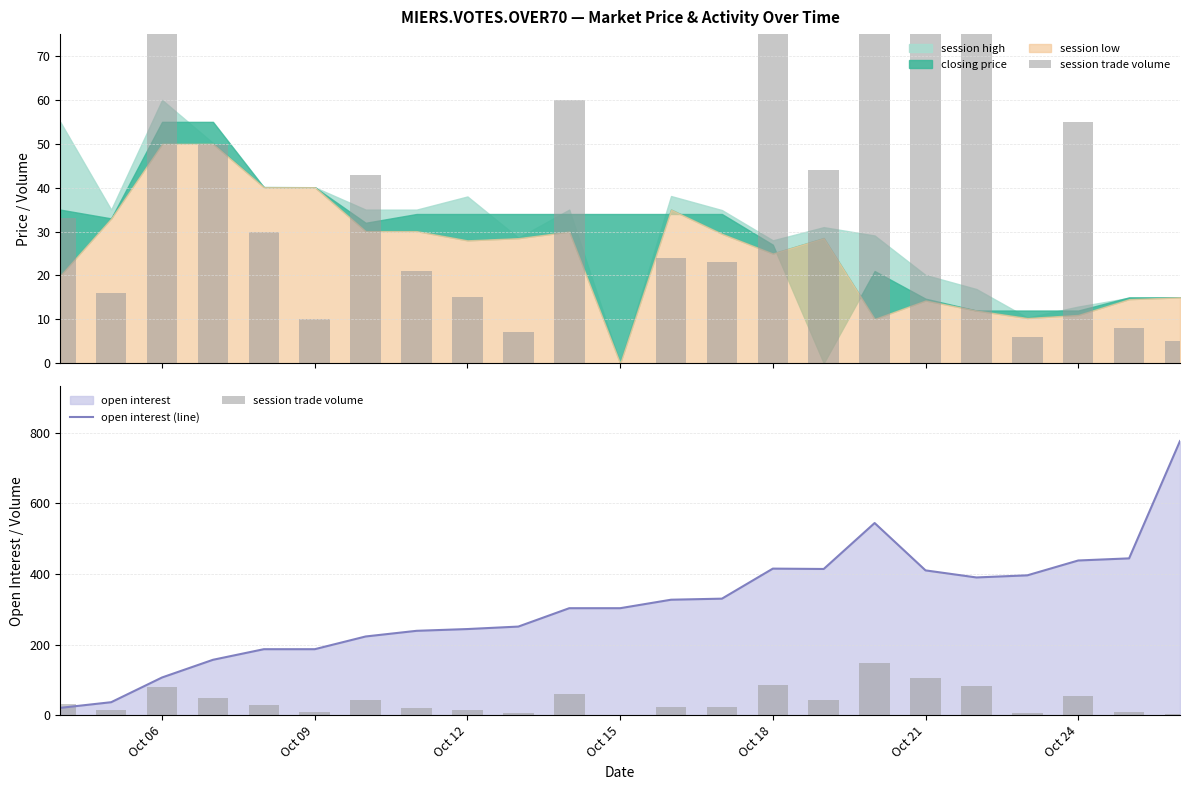

What is the sum of all open interest (line) values?

7143